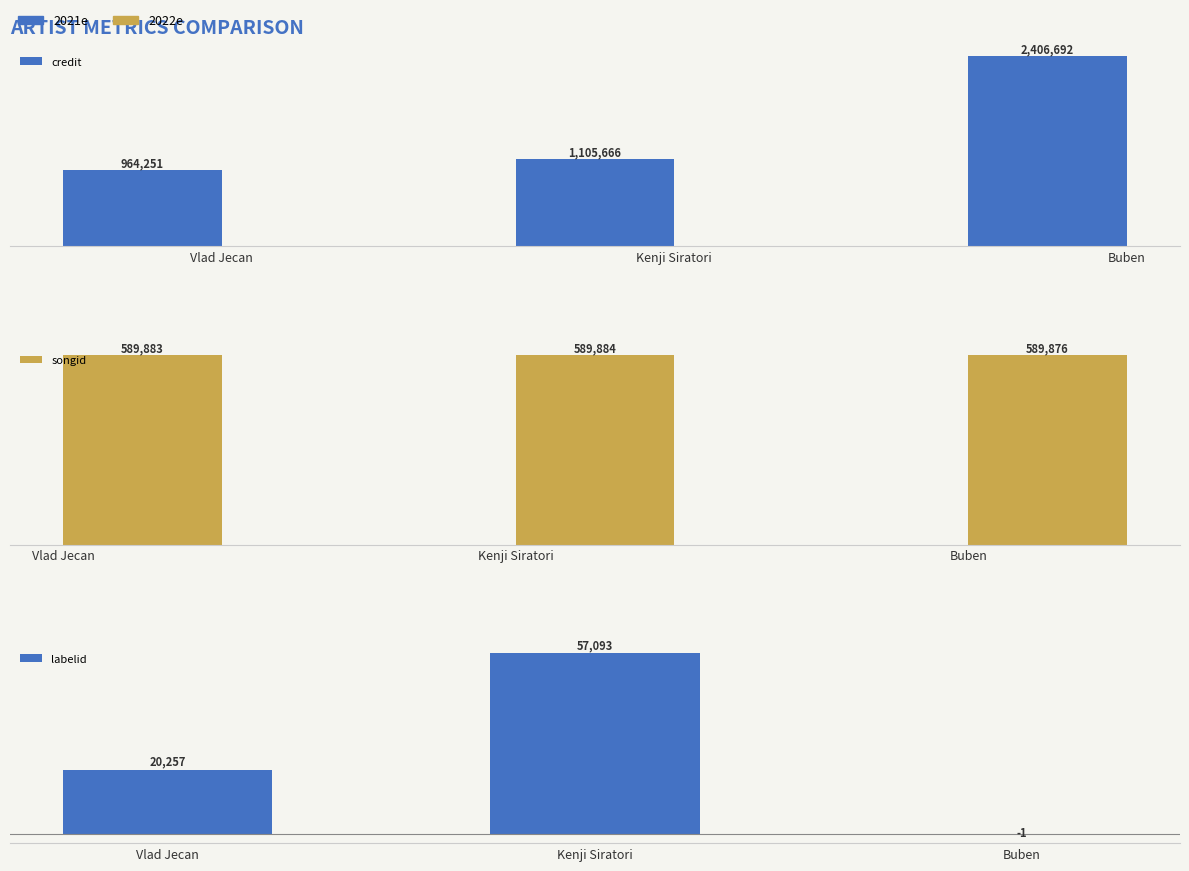

At which label does songid first exceed 589883?

Kenji Siratori